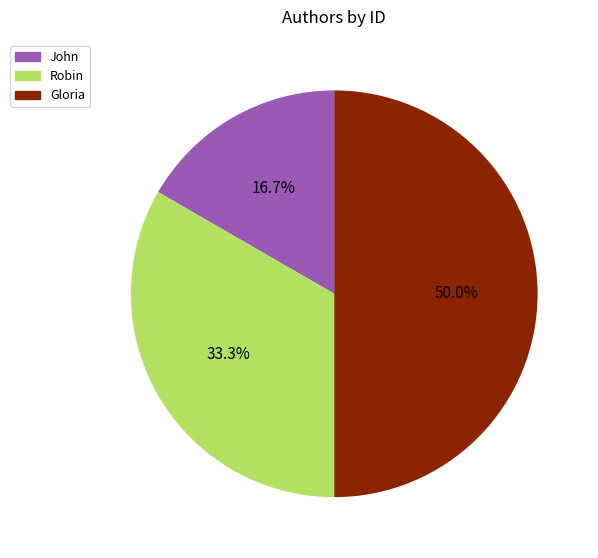

True or false: Gloria accounts for 50% of the total.

True